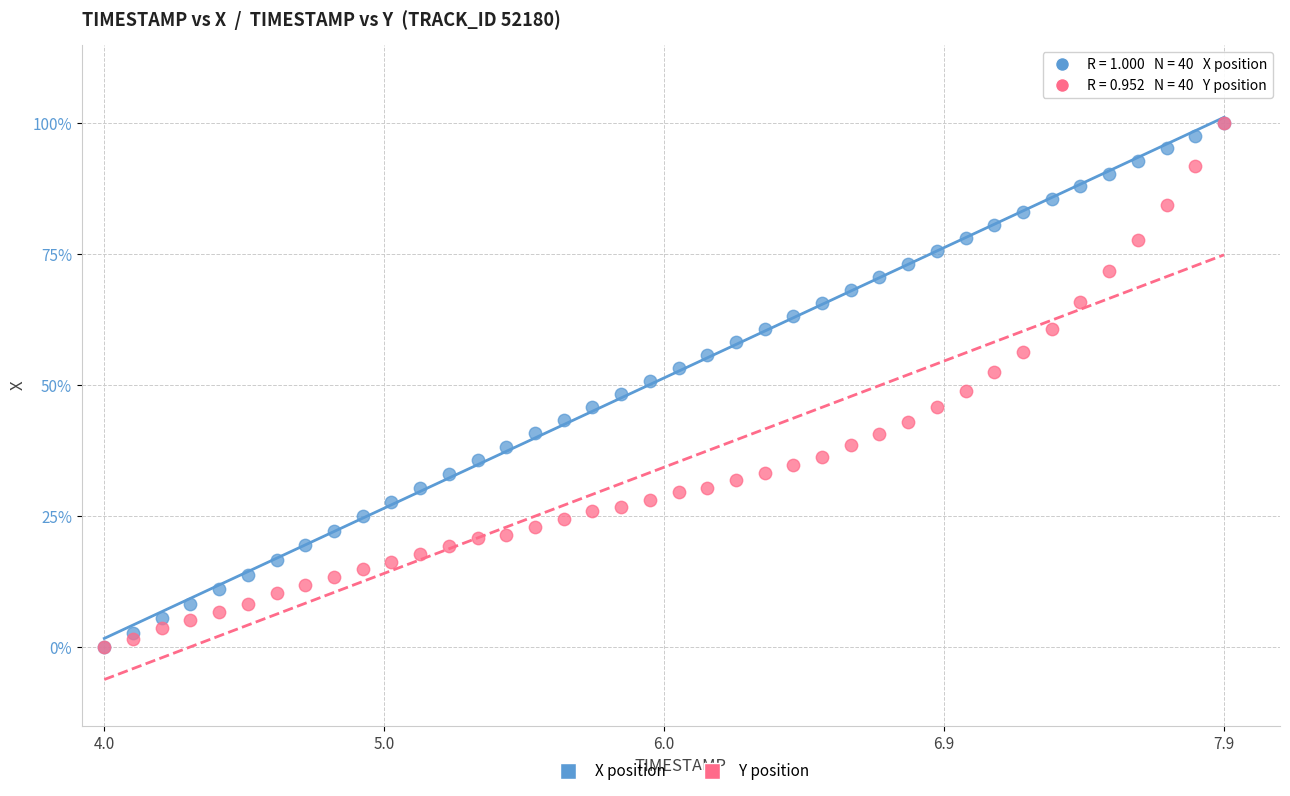

What are all the series names shown in the legend?

X position, Y position